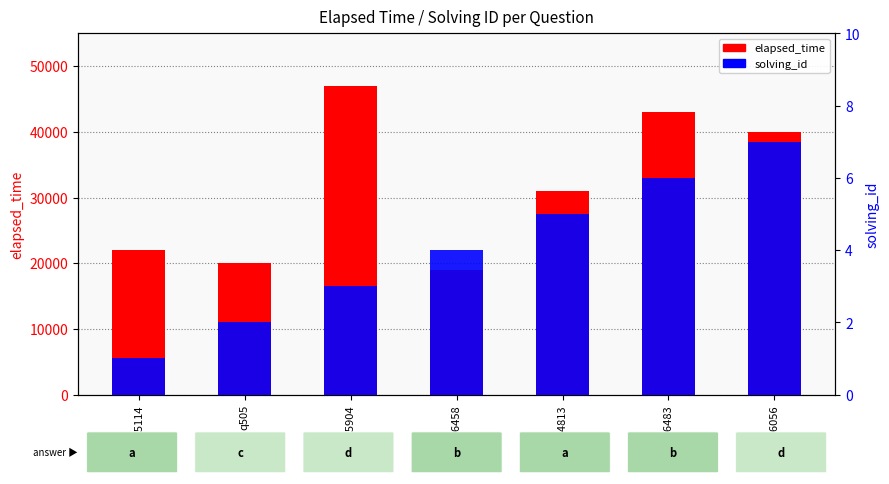

What is the difference between the highest and lowest values at q5114?

21999